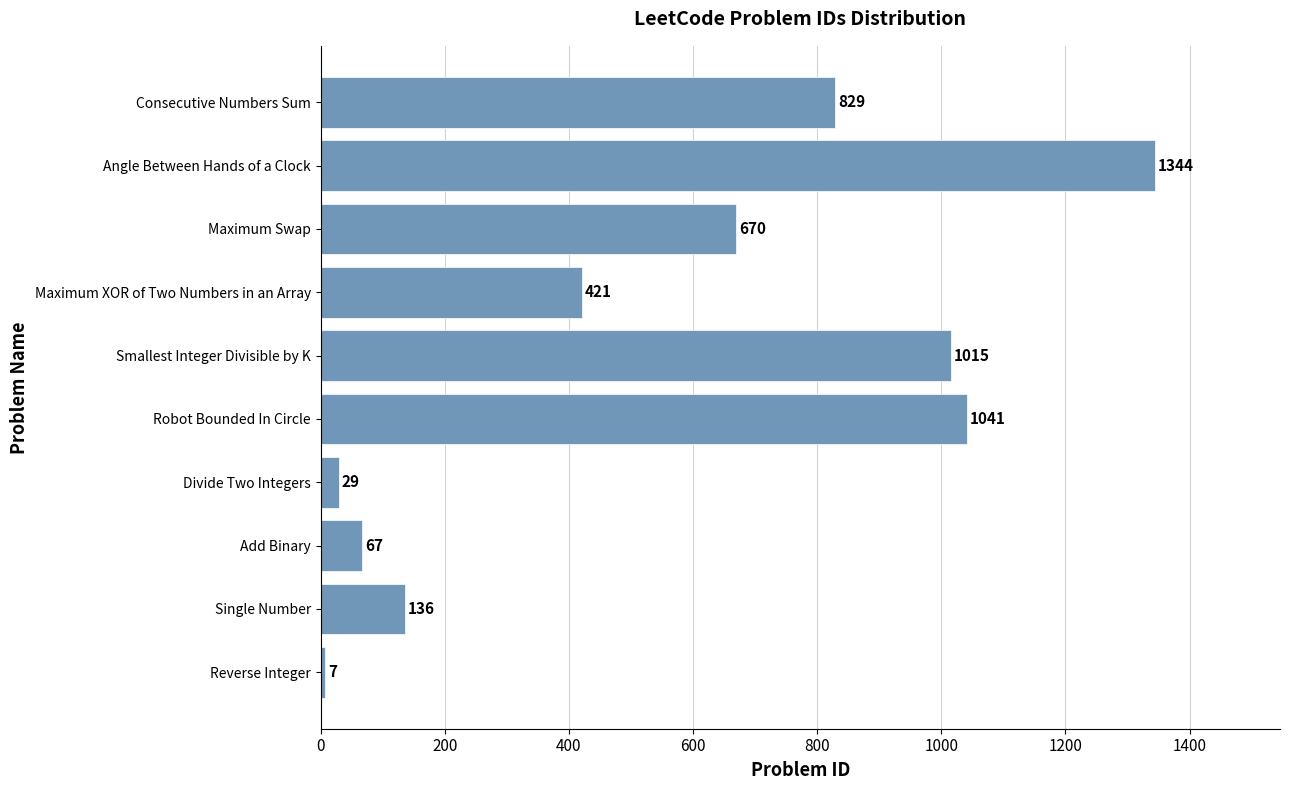

Which has a higher value, Single Number or Maximum XOR of Two Numbers in an Array?

Maximum XOR of Two Numbers in an Array